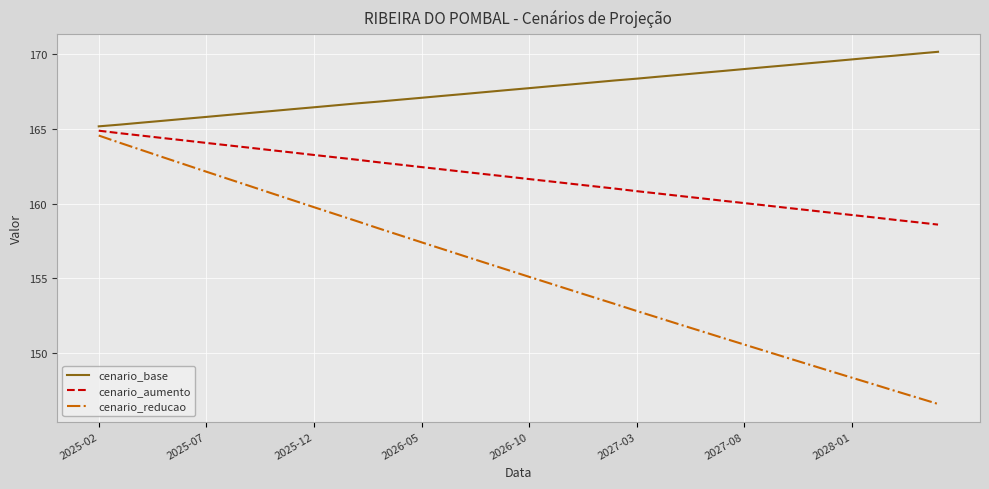

What are all the series names shown in the legend?

cenario_base, cenario_aumento, cenario_reducao